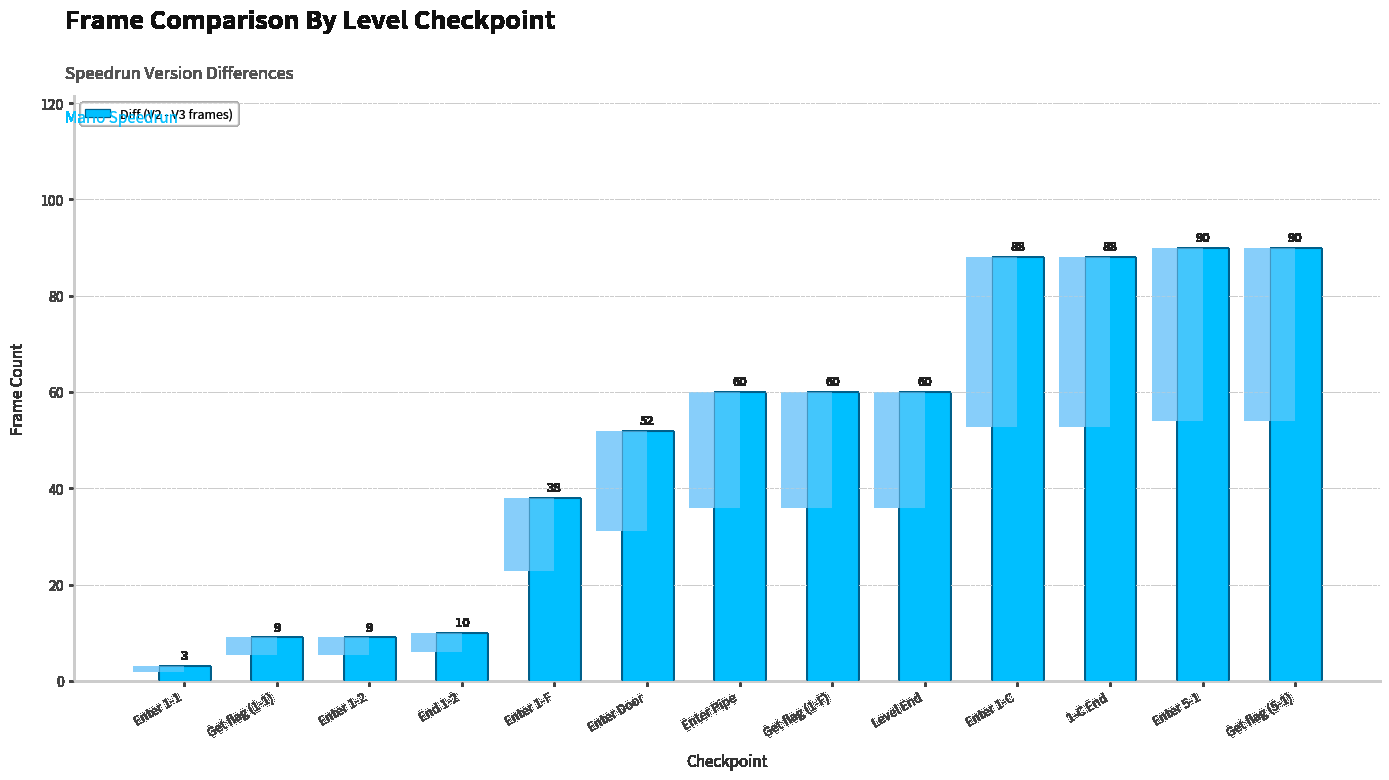

List the labels in order of value, largest first.

Enter 5-1, Get flag (5-1), Enter 1-C, 1-C End, Enter Pipe, Get flag (1-F), Level End, Enter Door, Enter 1-F, End 1-2, Get flag (1-1), Enter 1-2, Enter 1-1